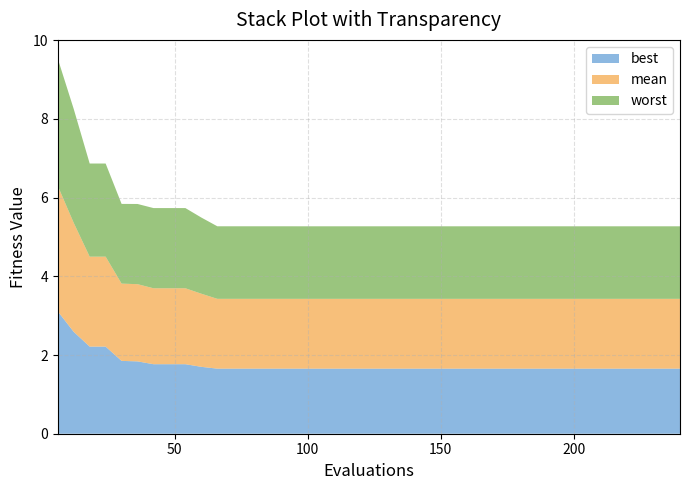

Reading left to right, list all the values displayed in this chart.

evals: evals=6.0	mean=12.0	best=18.0	worst=24.0	4=30.0	5=36.0	6=42.0	7=48.0	8=54.0	9=60.0	10=66.0	11=72.0	12=78.0	13=84.0	14=90.0	15=96.0	16=102.0	17=108.0	18=114.0	19=120.0	20=126.0	21=132.0	22=138.0	23=144.0	24=150.0	25=156.0	26=162.0	27=168.0	28=174.0	29=180.0	30=186.0	31=192.0	32=198.0	33=204.0	34=210.0	35=216.0	36=222.0	37=228.0	38=234.0	39=240.0
mean: evals=3.2	mean=2.8	best=2.3	worst=2.3	4=2.0	5=2.0	6=1.9	7=1.9	8=1.9	9=1.9	10=1.8	11=1.8	12=1.8	13=1.8	14=1.8	15=1.8	16=1.8	17=1.8	18=1.8	19=1.8	20=1.8	21=1.8	22=1.8	23=1.8	24=1.8	25=1.8	26=1.8	27=1.8	28=1.8	29=1.8	30=1.8	31=1.8	32=1.8	33=1.8	34=1.8	35=1.8	36=1.8	37=1.8	38=1.8	39=1.8
best: evals=3.1	mean=2.6	best=2.2	worst=2.2	4=1.9	5=1.8	6=1.8	7=1.8	8=1.8	9=1.7	10=1.7	11=1.7	12=1.7	13=1.7	14=1.7	15=1.7	16=1.7	17=1.7	18=1.7	19=1.7	20=1.7	21=1.7	22=1.7	23=1.7	24=1.7	25=1.7	26=1.7	27=1.7	28=1.7	29=1.7	30=1.7	31=1.7	32=1.7	33=1.7	34=1.7	35=1.7	36=1.7	37=1.7	38=1.7	39=1.7
worst: evals=3.2	mean=2.9	best=2.4	worst=2.4	4=2.0	5=2.0	6=2.0	7=2.0	8=2.0	9=1.9	10=1.8	11=1.8	12=1.8	13=1.8	14=1.8	15=1.8	16=1.8	17=1.8	18=1.8	19=1.8	20=1.8	21=1.8	22=1.8	23=1.8	24=1.8	25=1.8	26=1.8	27=1.8	28=1.8	29=1.8	30=1.8	31=1.8	32=1.8	33=1.8	34=1.8	35=1.8	36=1.8	37=1.8	38=1.8	39=1.8